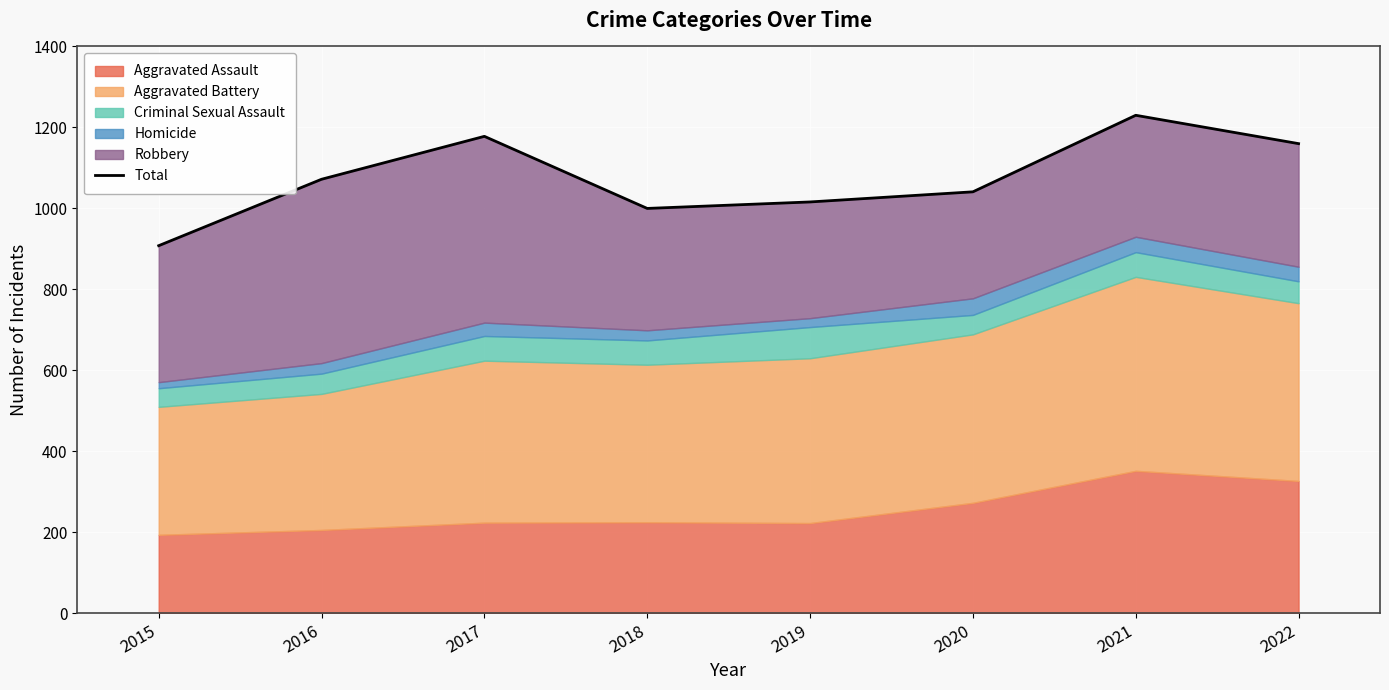

Count the number of categories in the chart.

8